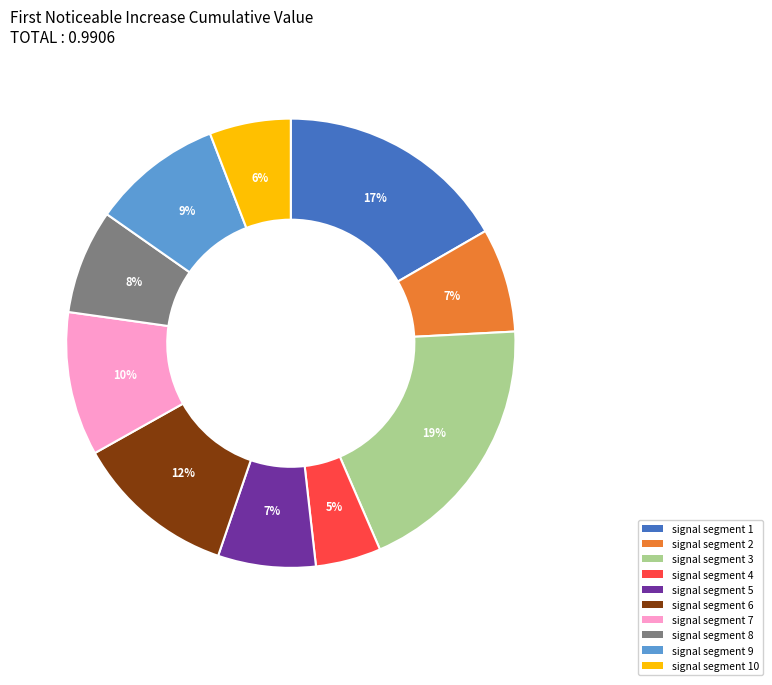

The signal segment 7 slice represents 10% of the pie. True or false?

True